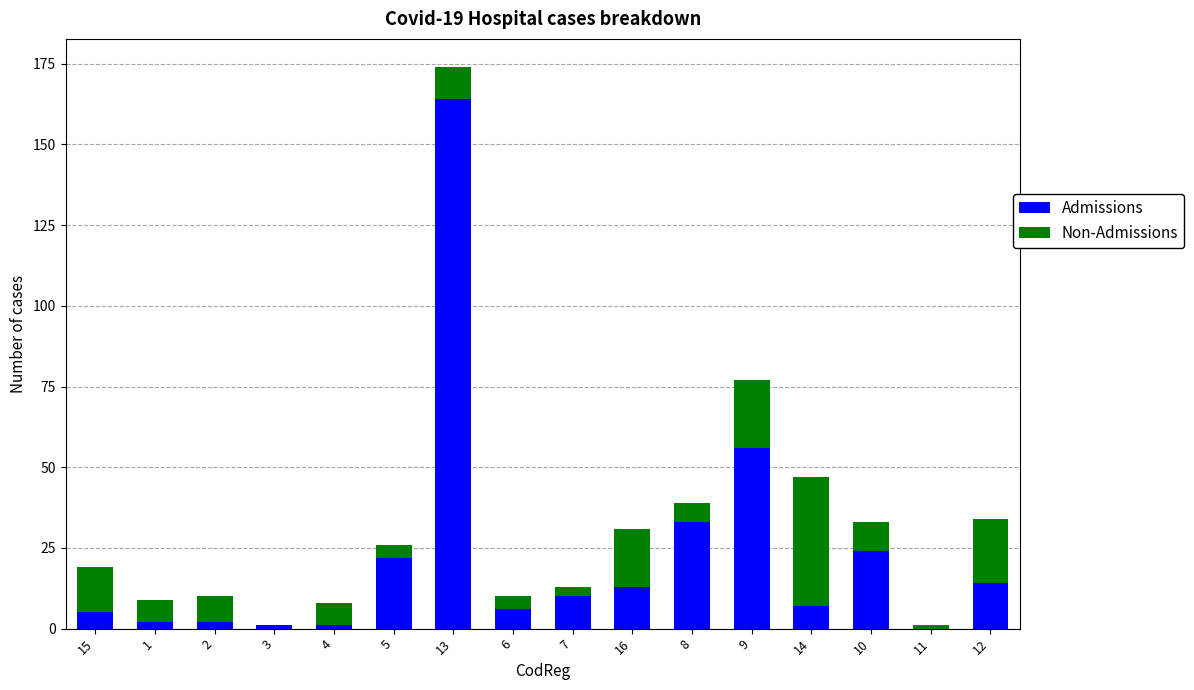

Is it true that Admissions equals 14 at 12?

True